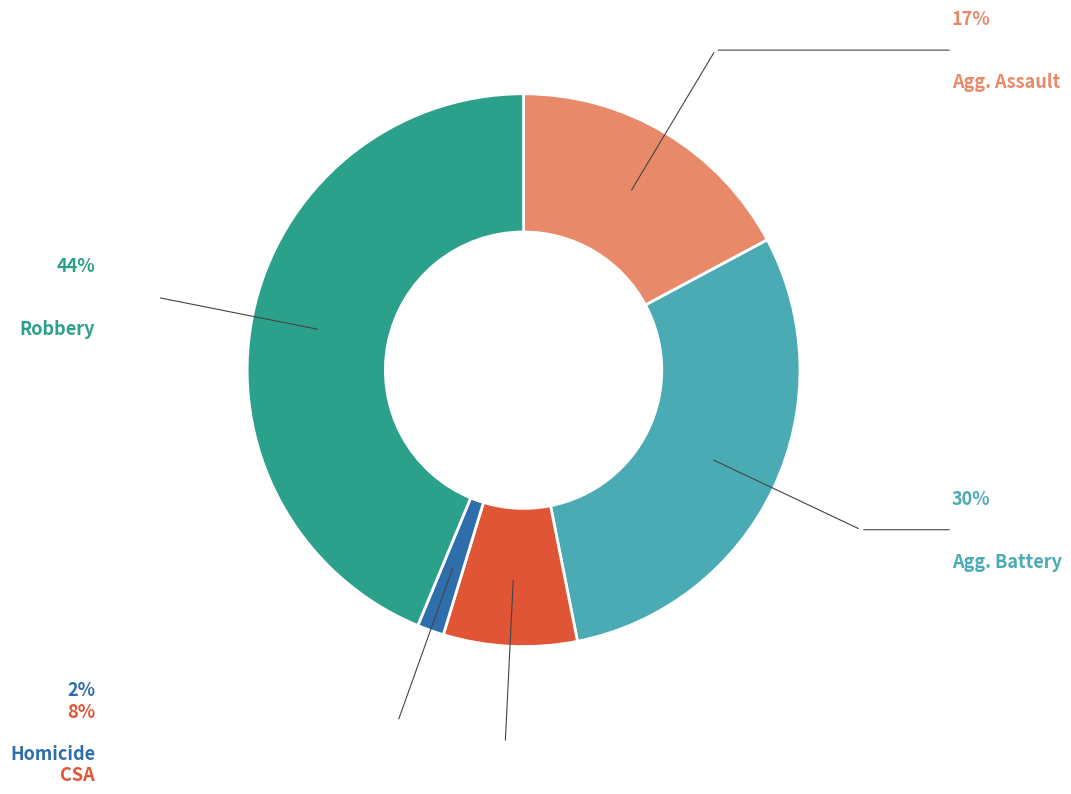

Is there any slice that represents more than half of the pie?

No